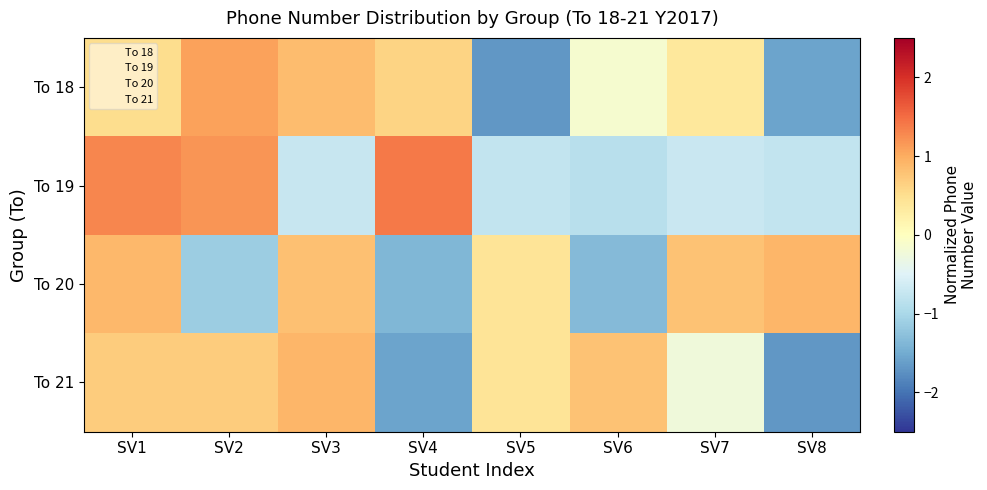

Reading left to right, list all the values displayed in this chart.

To 18: SV1=0.5	SV2=1.1	SV3=0.8	SV4=0.6	SV5=-1.7	SV6=-0.2	SV7=0.4	SV8=-1.6
To 19: SV1=1.3	SV2=1.2	SV3=-0.7	SV4=1.4	SV5=-0.8	SV6=-0.9	SV7=-0.7	SV8=-0.8
To 20: SV1=0.9	SV2=-1.1	SV3=0.8	SV4=-1.4	SV5=0.4	SV6=-1.3	SV7=0.8	SV8=0.9
To 21: SV1=0.7	SV2=0.7	SV3=0.9	SV4=-1.6	SV5=0.4	SV6=0.8	SV7=-0.2	SV8=-1.7